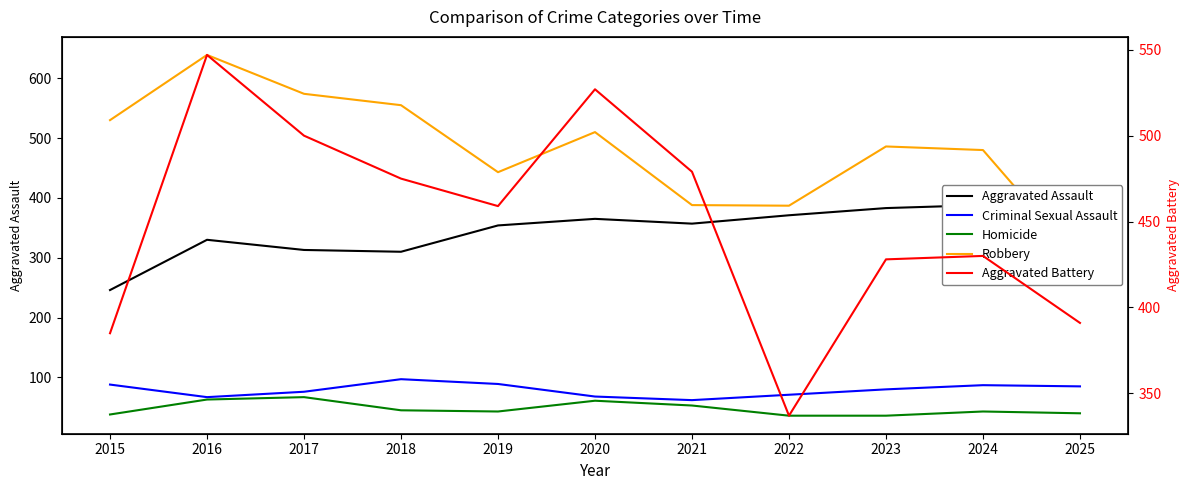

Where is the first local maximum for Aggravated Assault?

2016